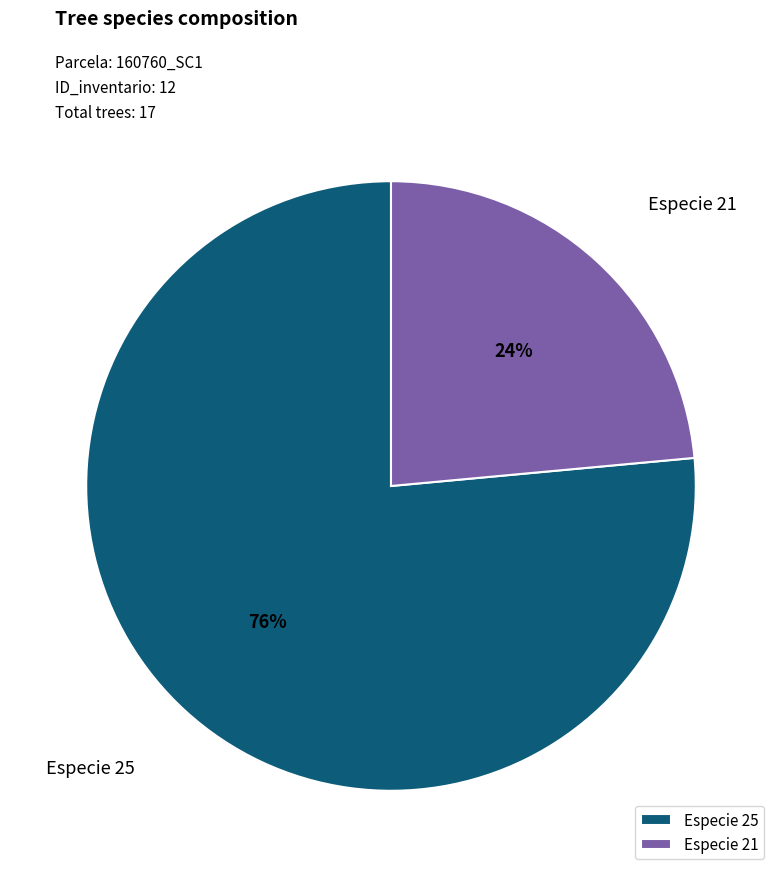

How many segments does this pie chart have?

2